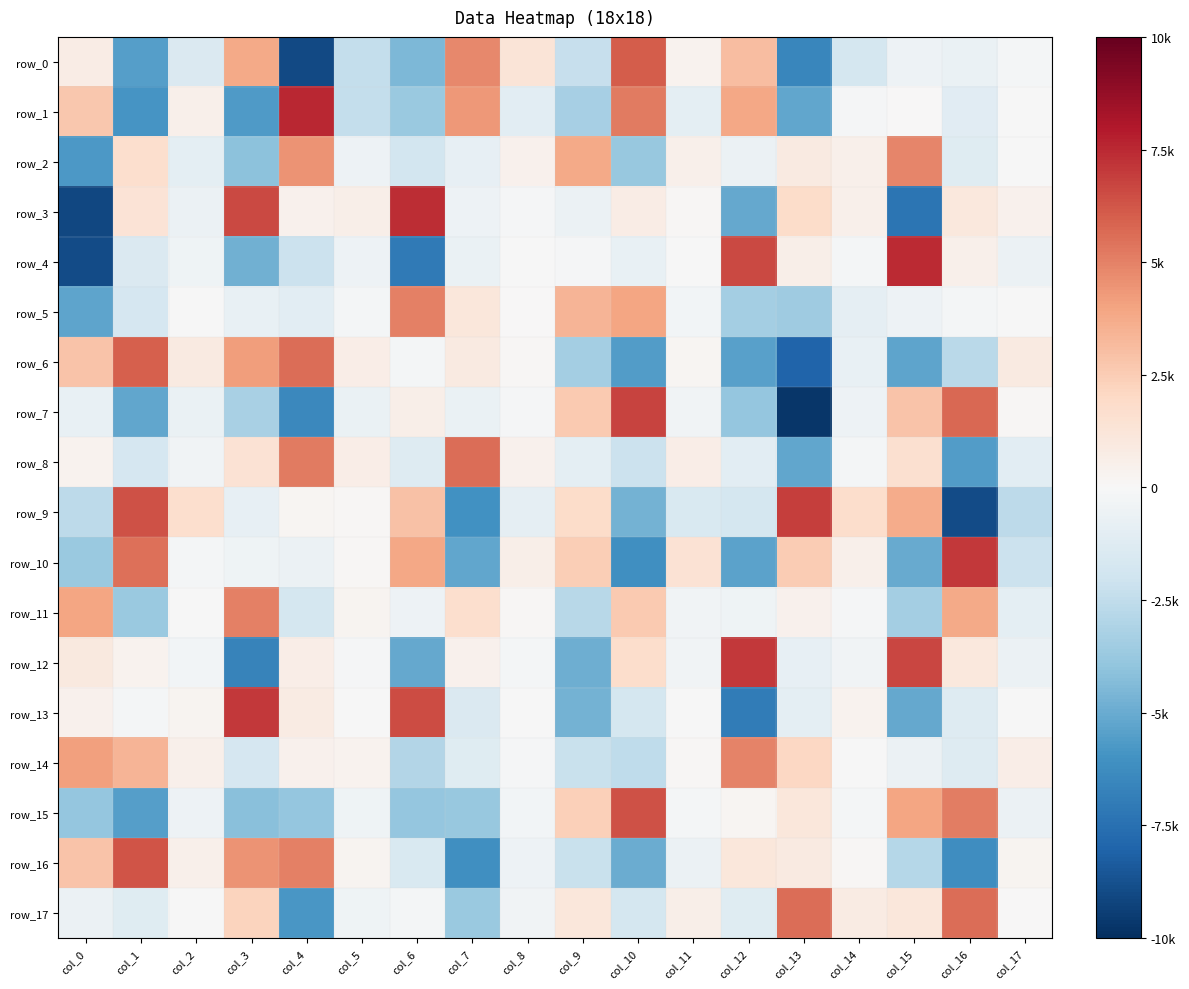

What is the sum of all row_13 values?

-7193.8